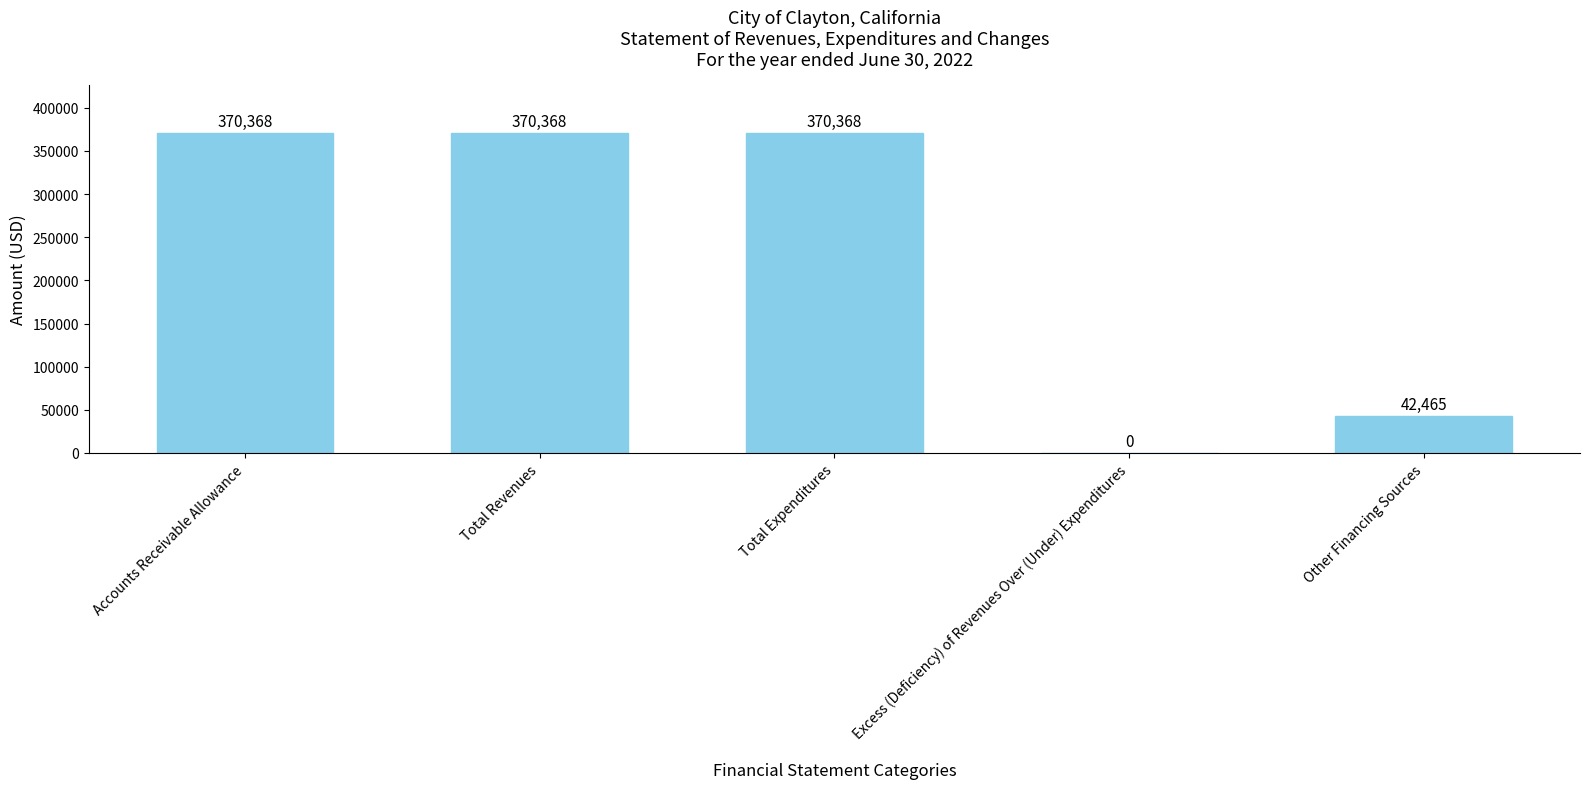

Reading left to right, what are all the values shown in this chart?

370368	370368	370368	0	42465